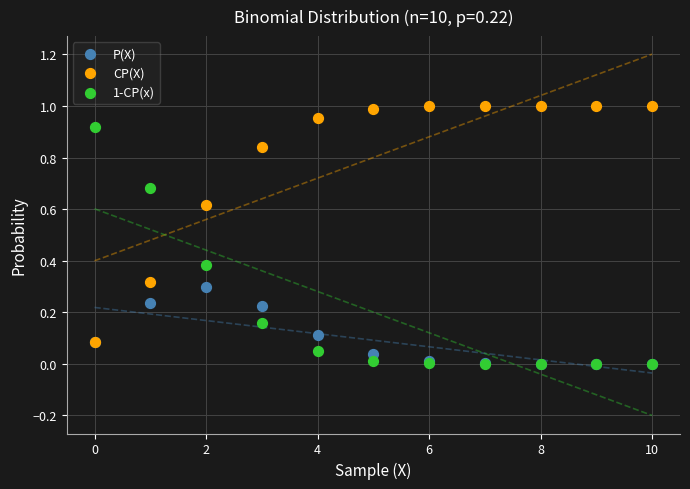

What are all the series names shown in the legend?

P(X), CP(X), 1-CP(x)